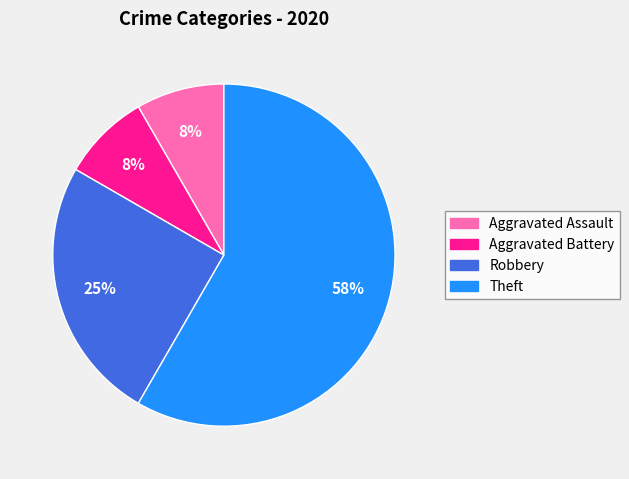

Count the number of slices in the pie.

4